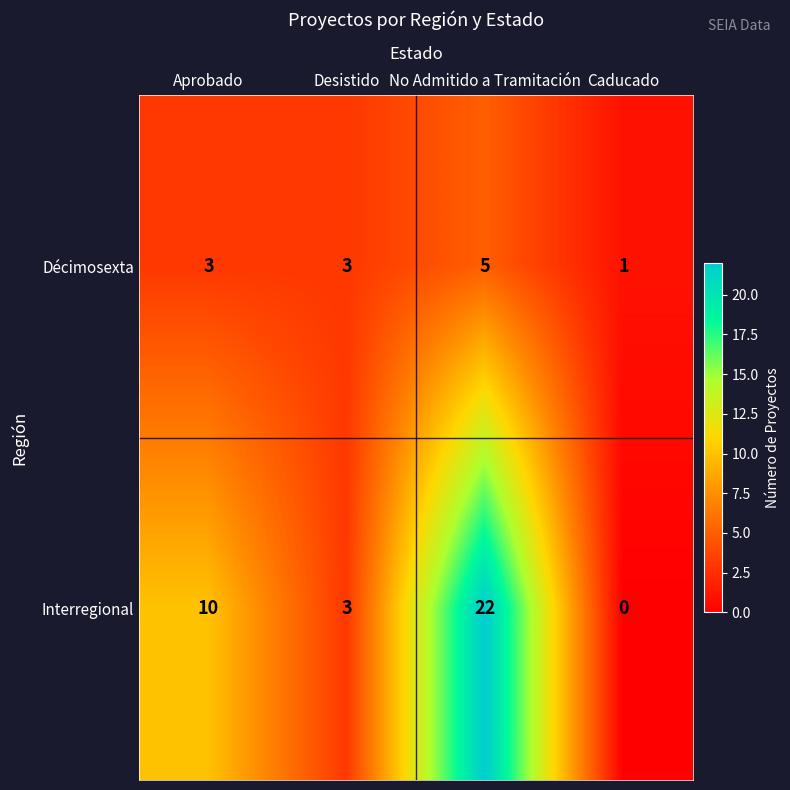

Which series has the widest spread of values?

Interregional